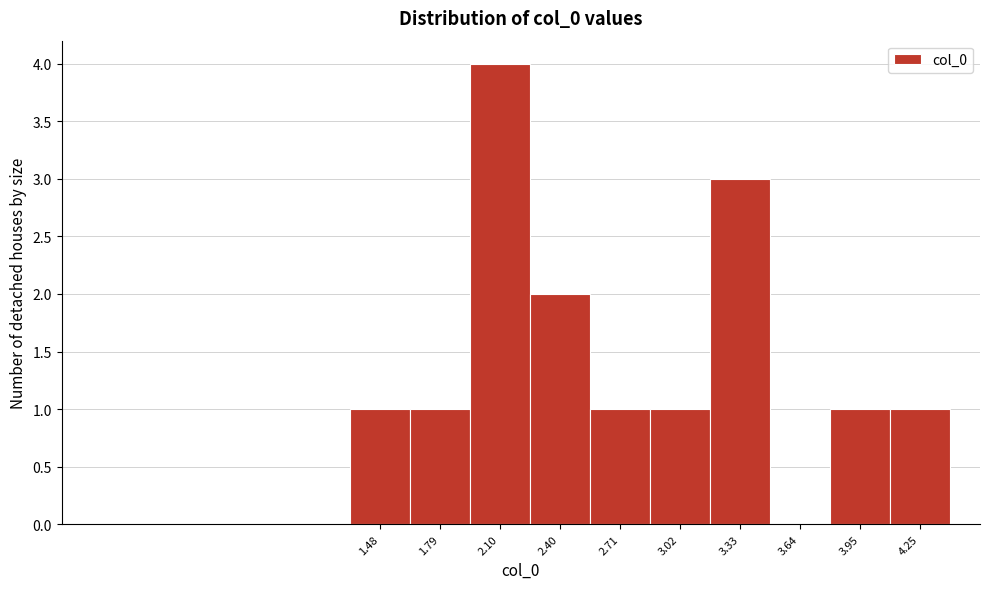

Reading left to right, transcribe all the data shown in this chart.

1.48=1	1.79=1	2.10=4	2.40=2	2.71=1	3.02=1	3.33=3	3.64=0	3.95=1	4.25=1